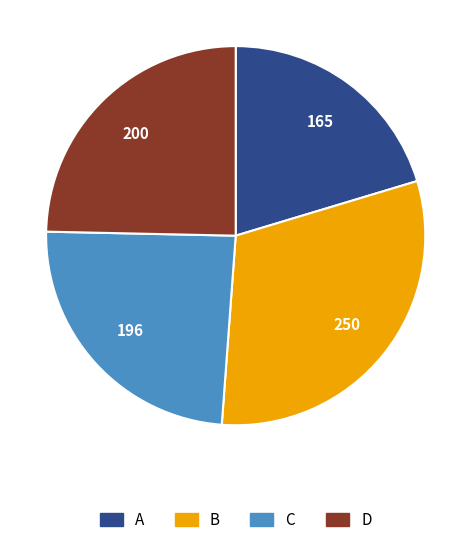

Is the sum of D and C greater than half?

No